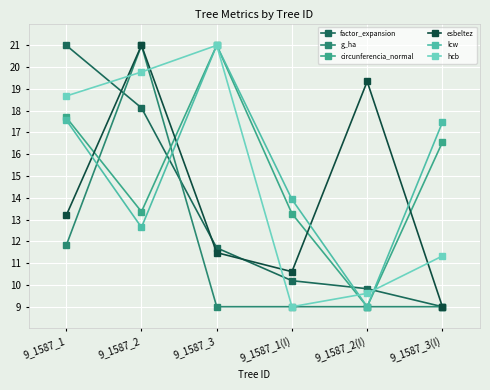

What is the highest value of the hcb series?

21.0